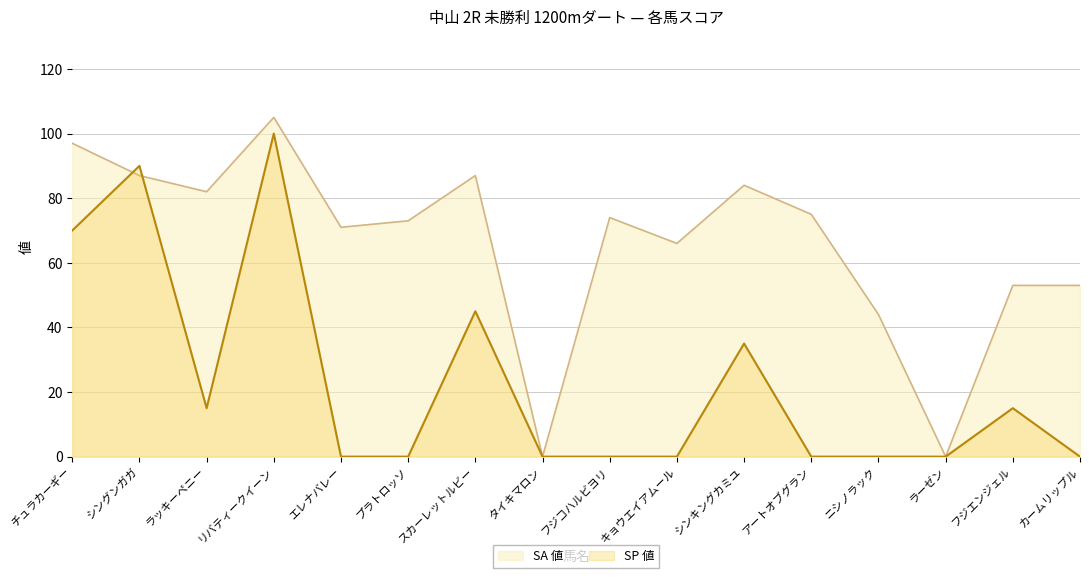

What is the total value across all series at プラトロッソ?

73